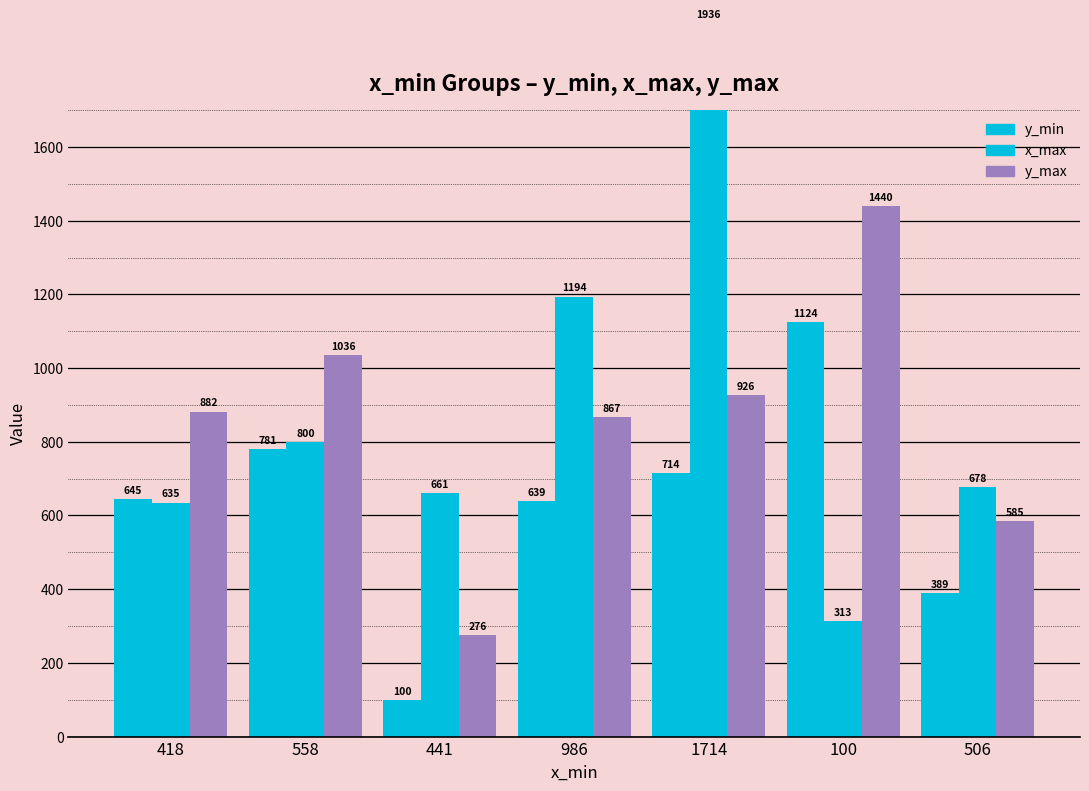

List the series in order of their peak value, highest first.

x_max, y_max, y_min